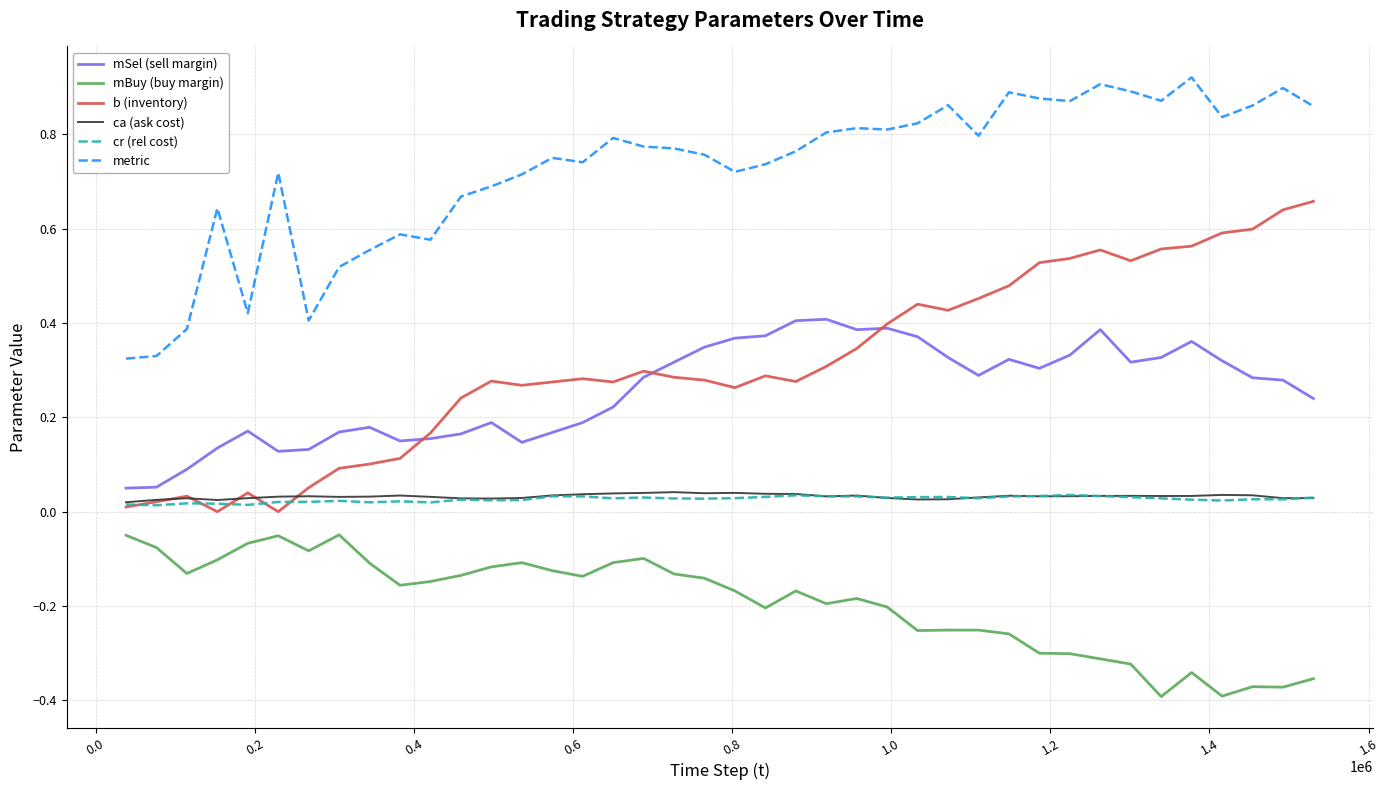

True or false: mBuy (buy margin) and mSel (sell margin) cross at least once.

False